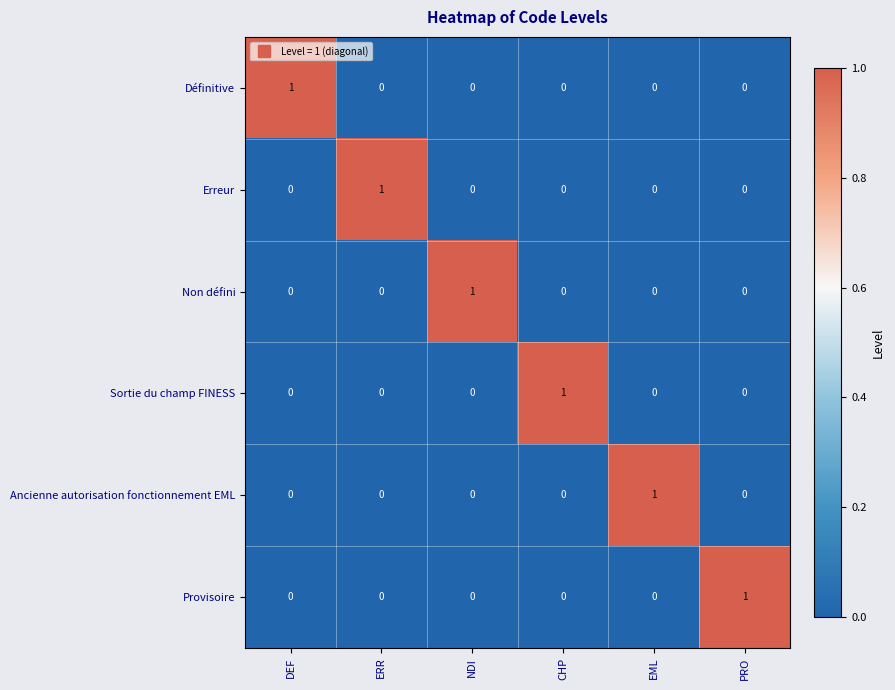

At which label does Provisoire reach its peak?

PRO